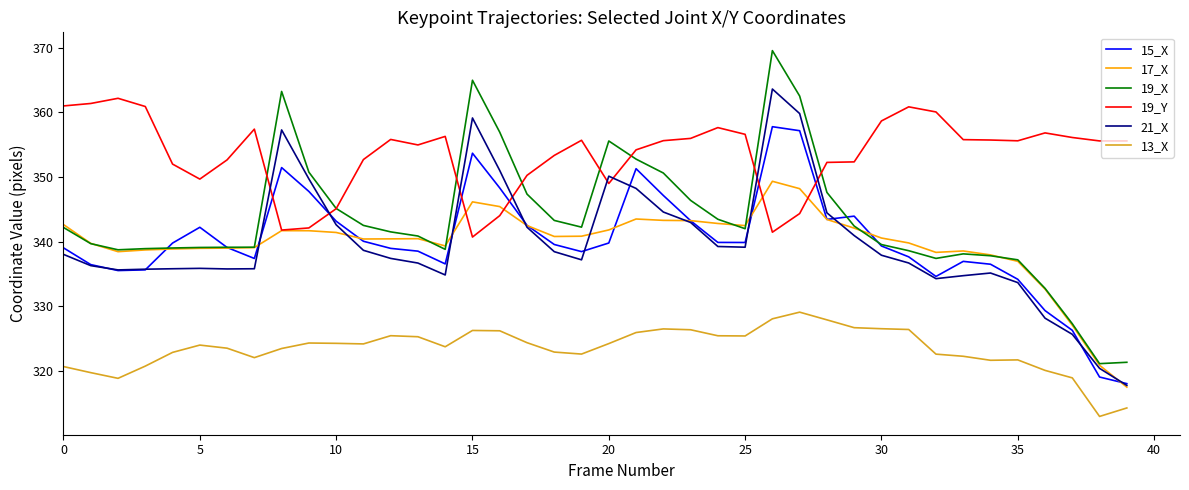

What is the highest value of the 13_X series?

329.1